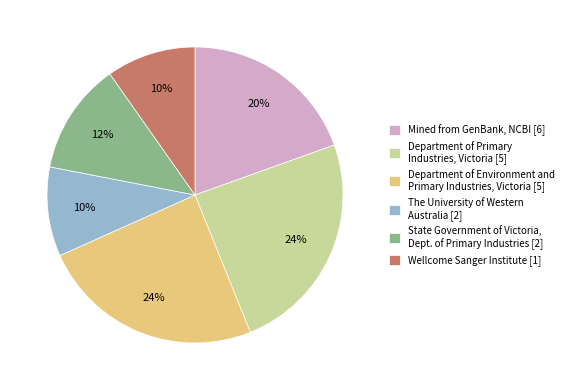

Is it true that State Government of Victoria, Dept. of Primary Industries [2] is 12% of the pie?

True